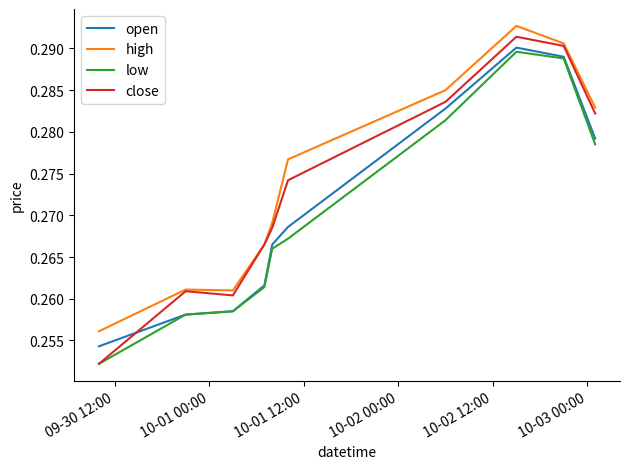

How many lines are shown in the chart?

4